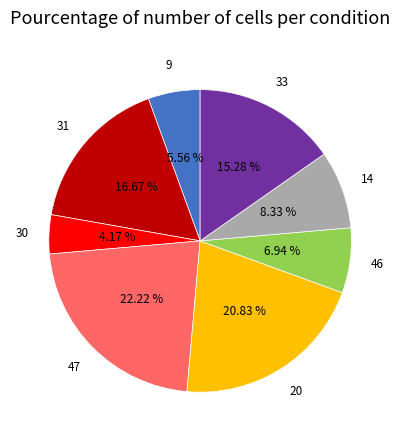

Do 9 and 47 together represent more than half of the pie?

No